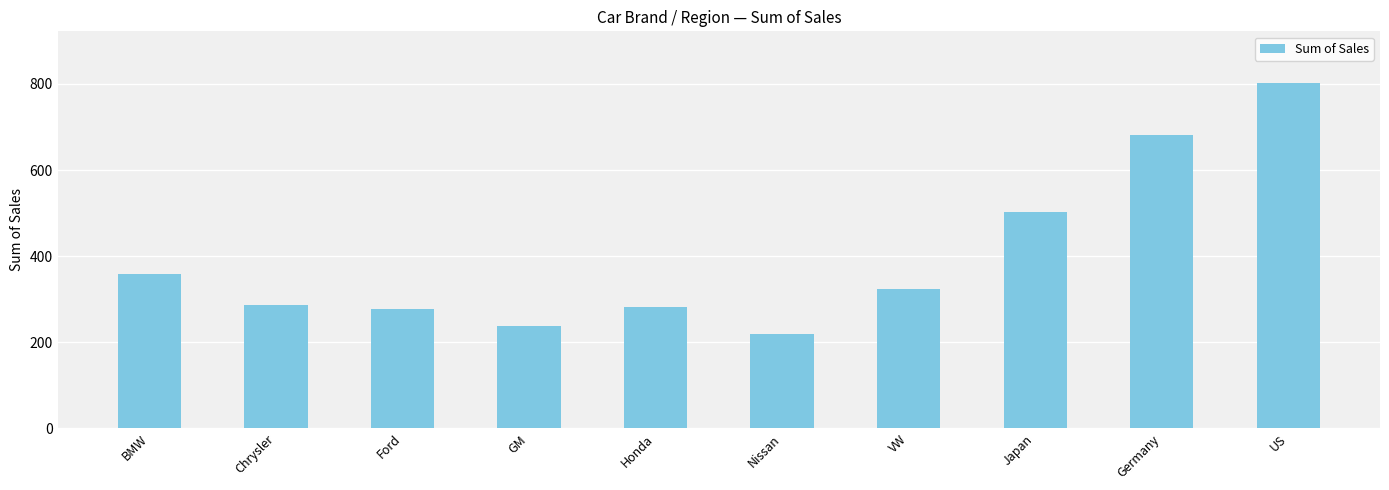

What is the minimum value shown in the chart?

219